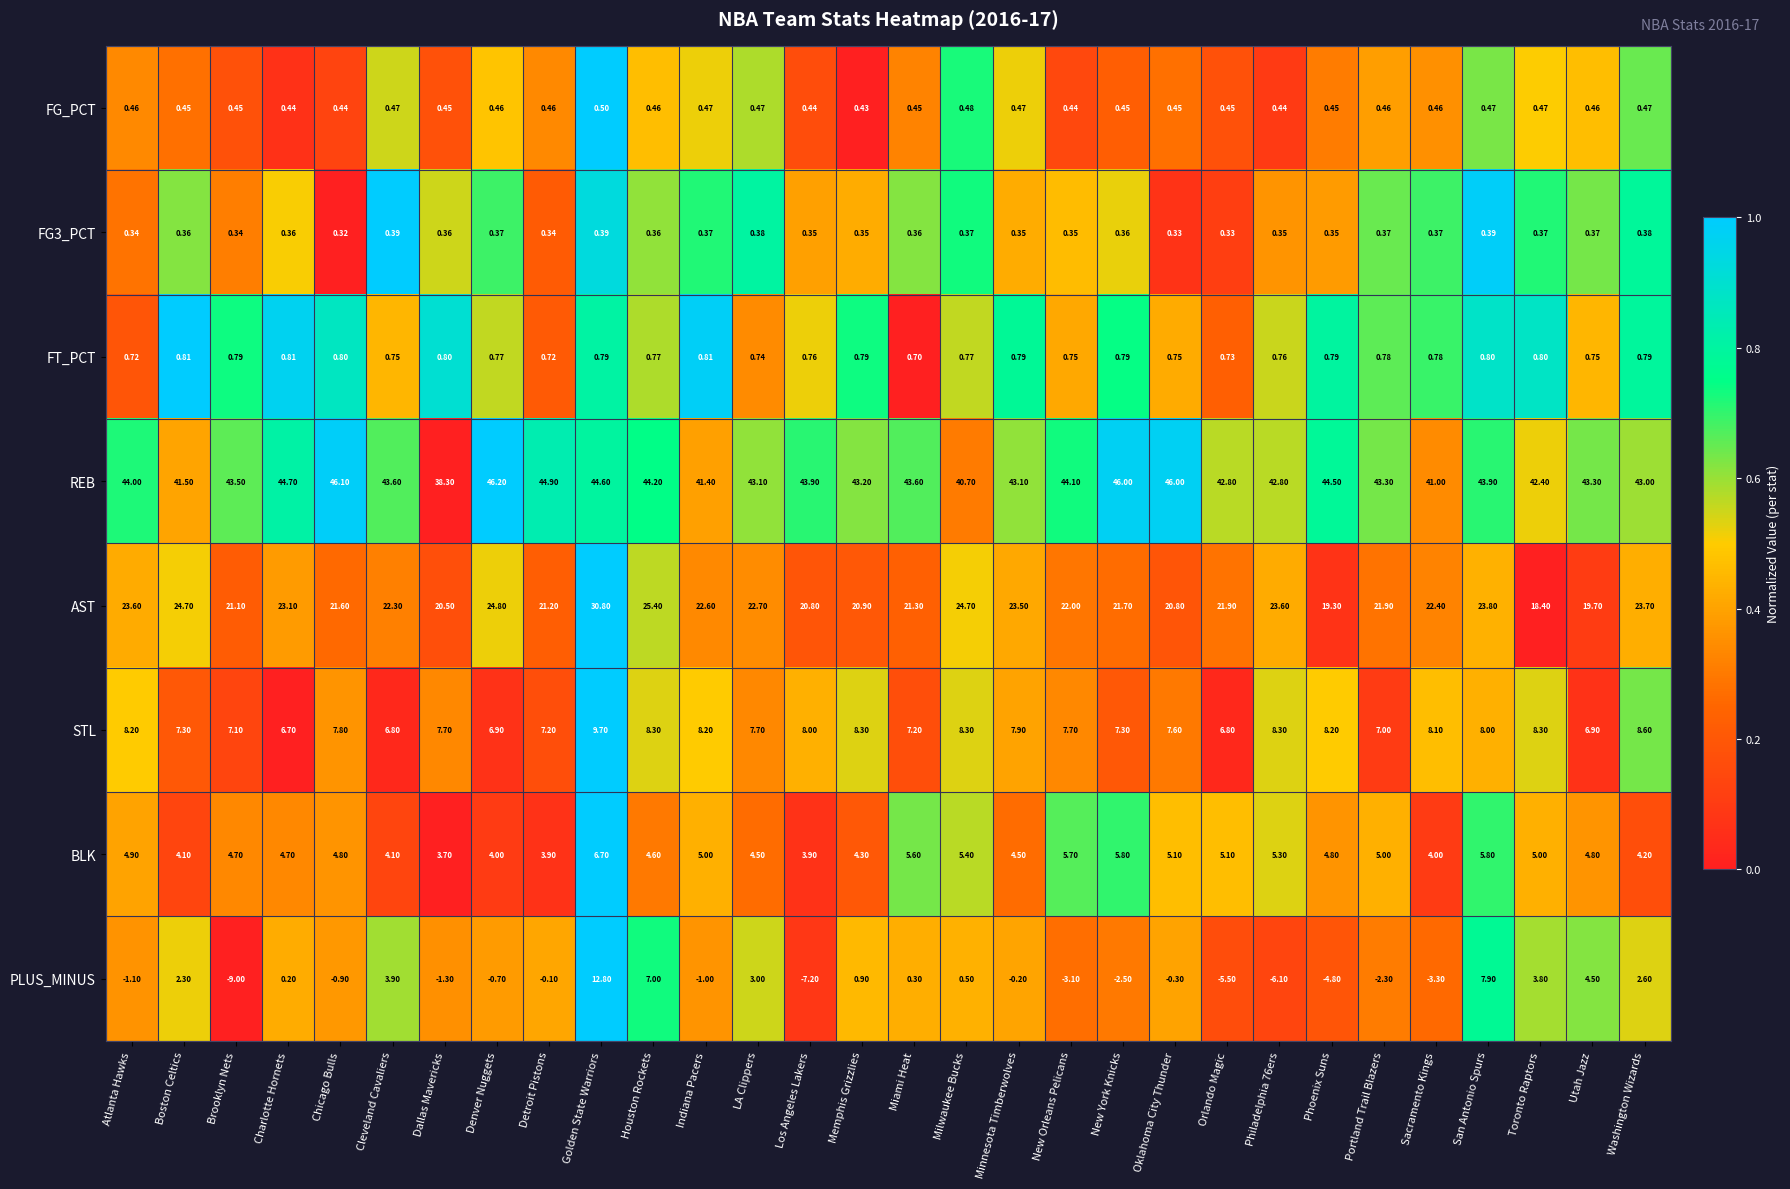

At which category is the sum across all series the highest?

Golden State Warriors